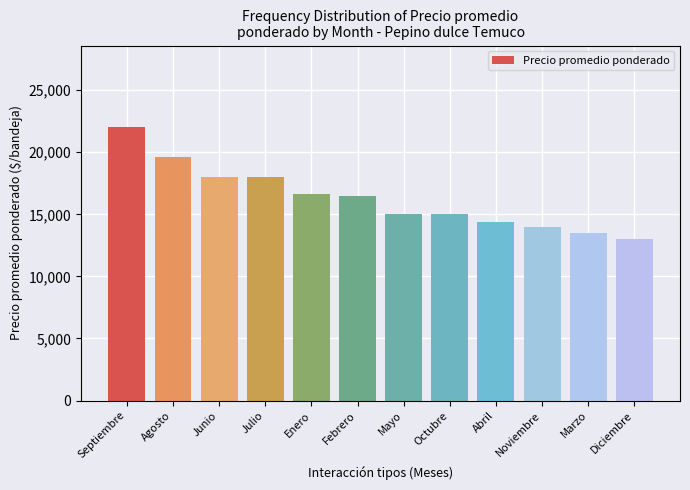

What is the label of the 5th bar from the left?

Enero